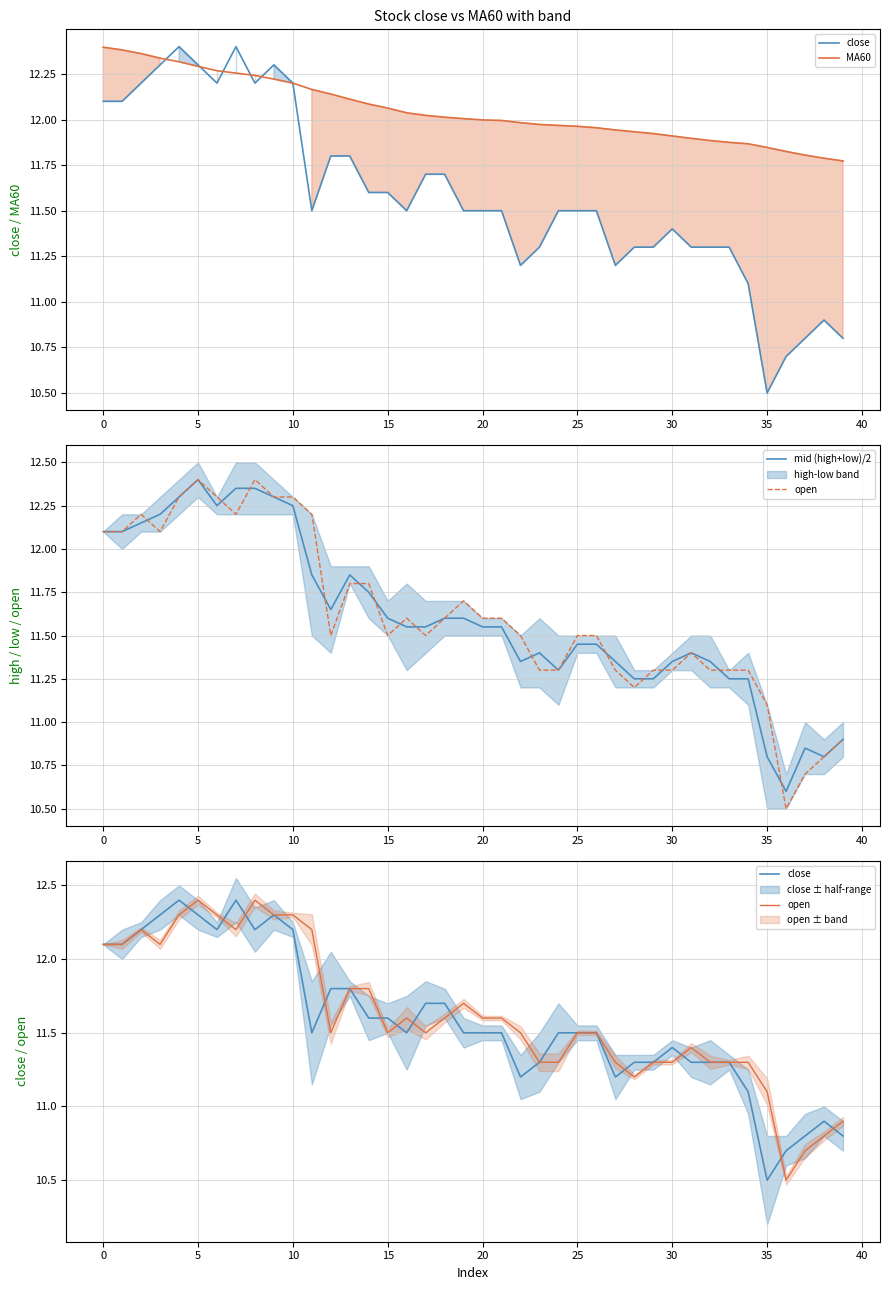

What is the label of the 22nd point from the left?

21